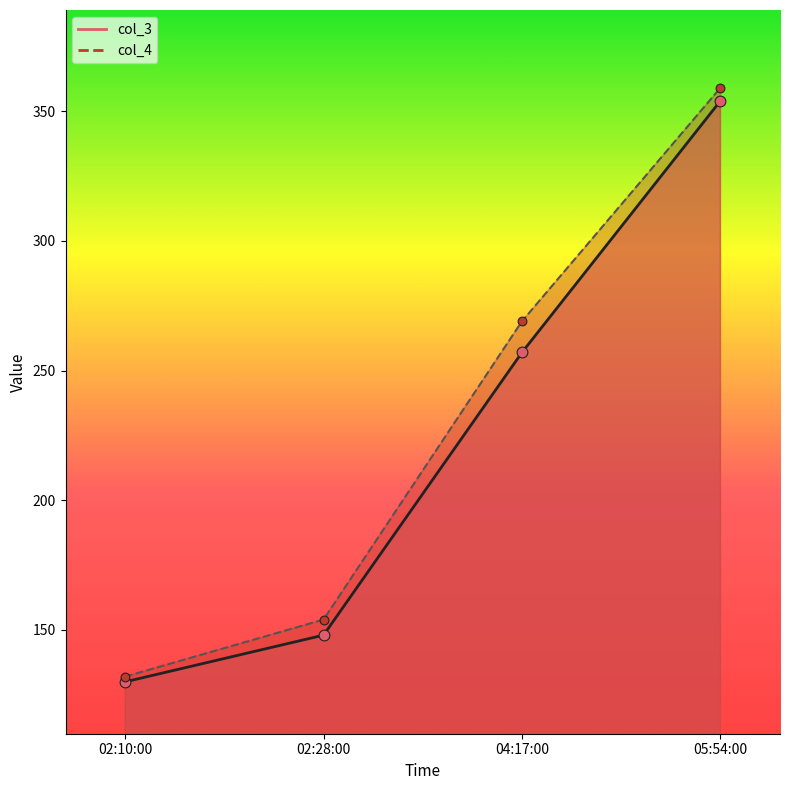

Which series has the largest total across all categories?

col_4